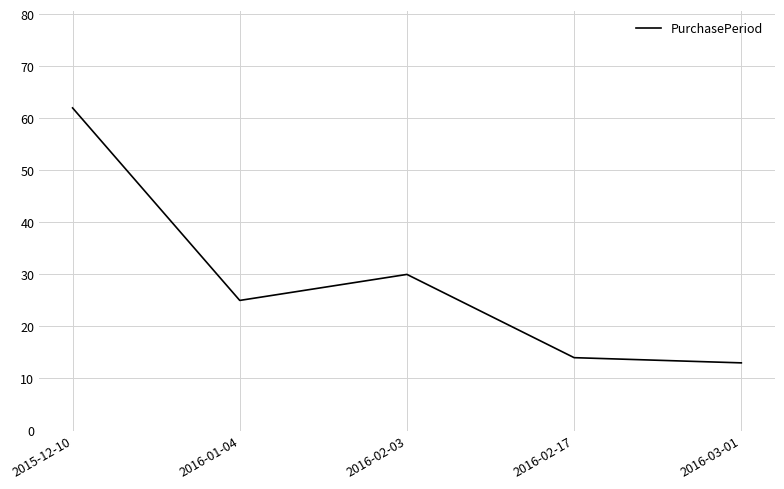

Which label corresponds to the largest value in the chart?

2015-12-10